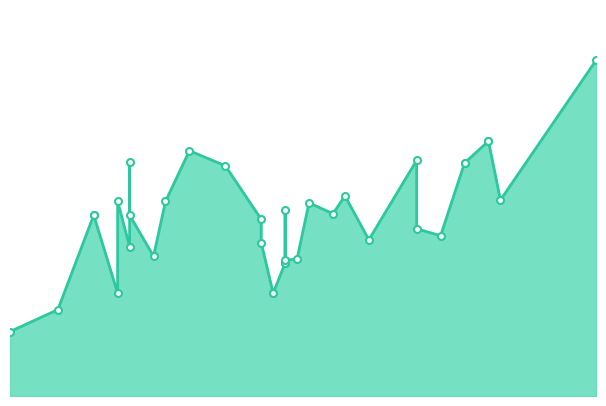

What is the greatest value displayed?

245